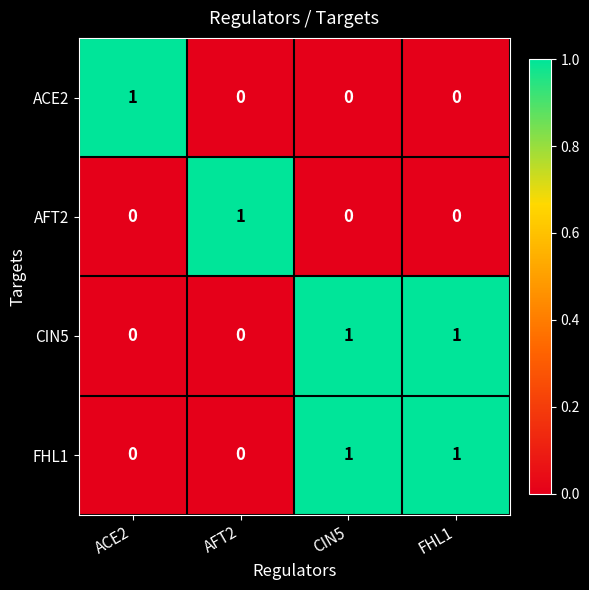

Reading left to right, what are all the values shown in this chart?

ACE2: 1	0	0	0
AFT2: 0	1	0	0
CIN5: 0	0	1	1
FHL1: 0	0	1	1